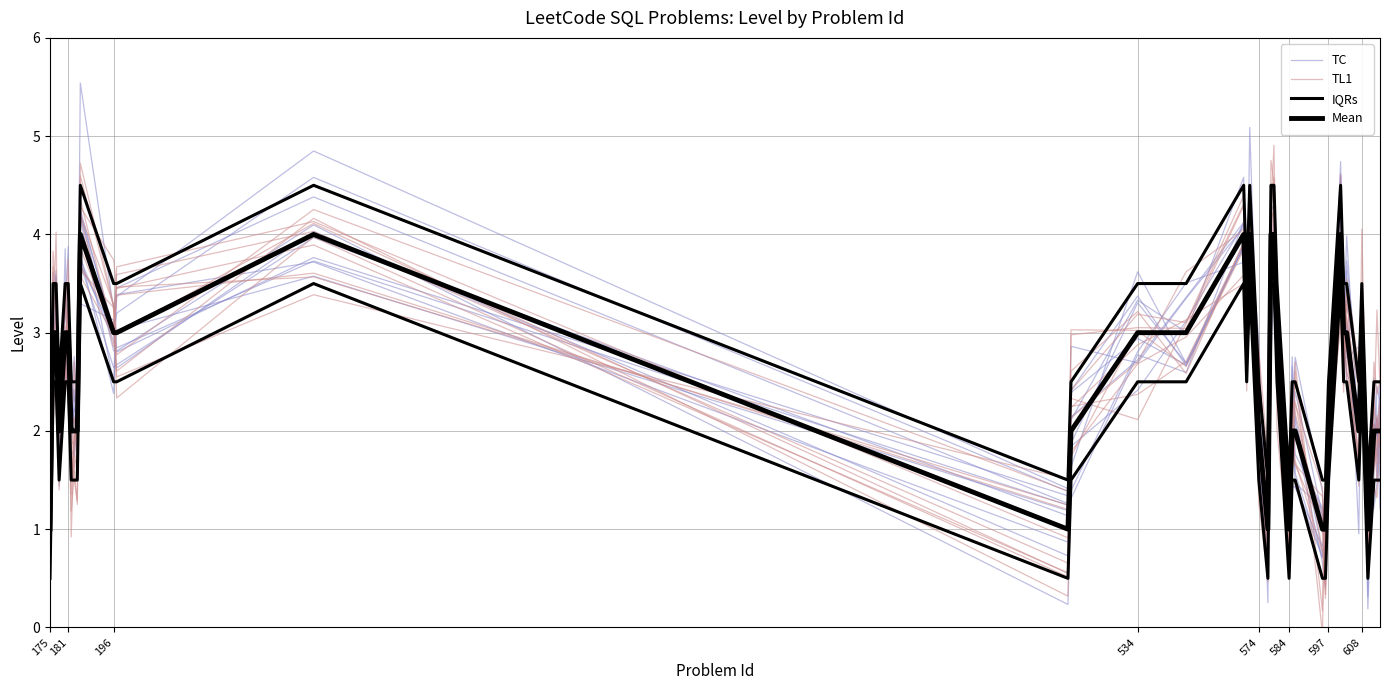

In IQRs, how many points are higher than both neighbors (excluding endpoints)?

6